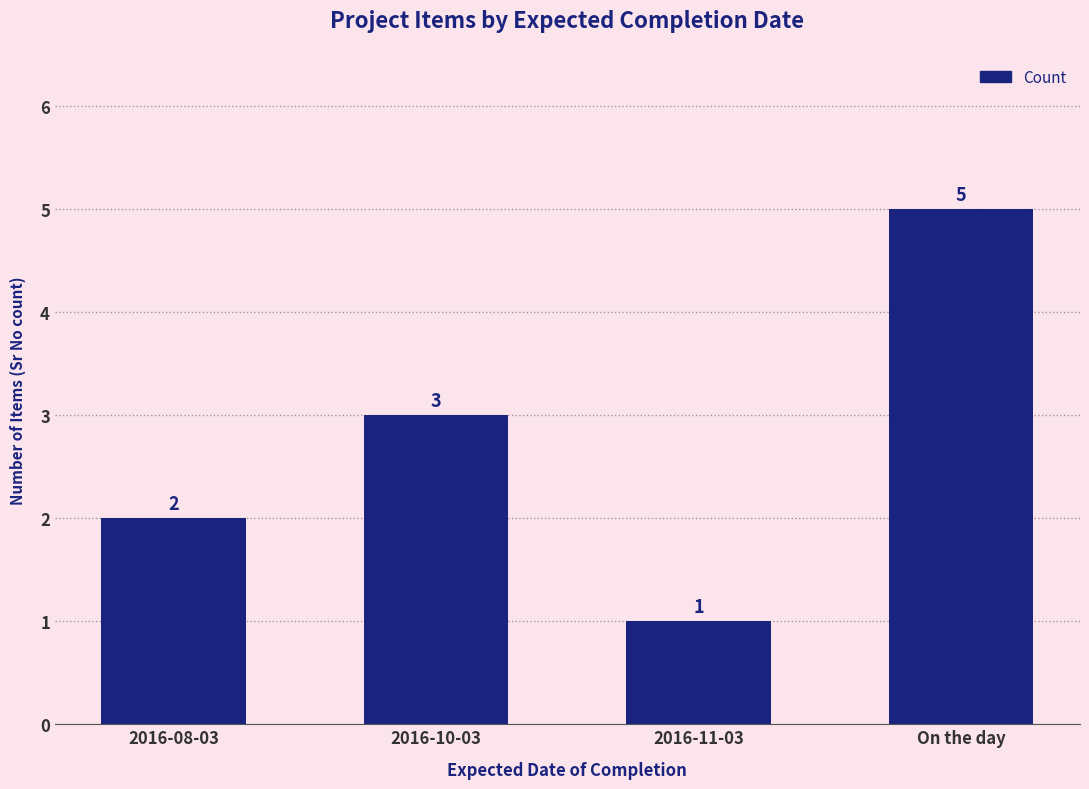

The value at On the day is 5. True or false?

True